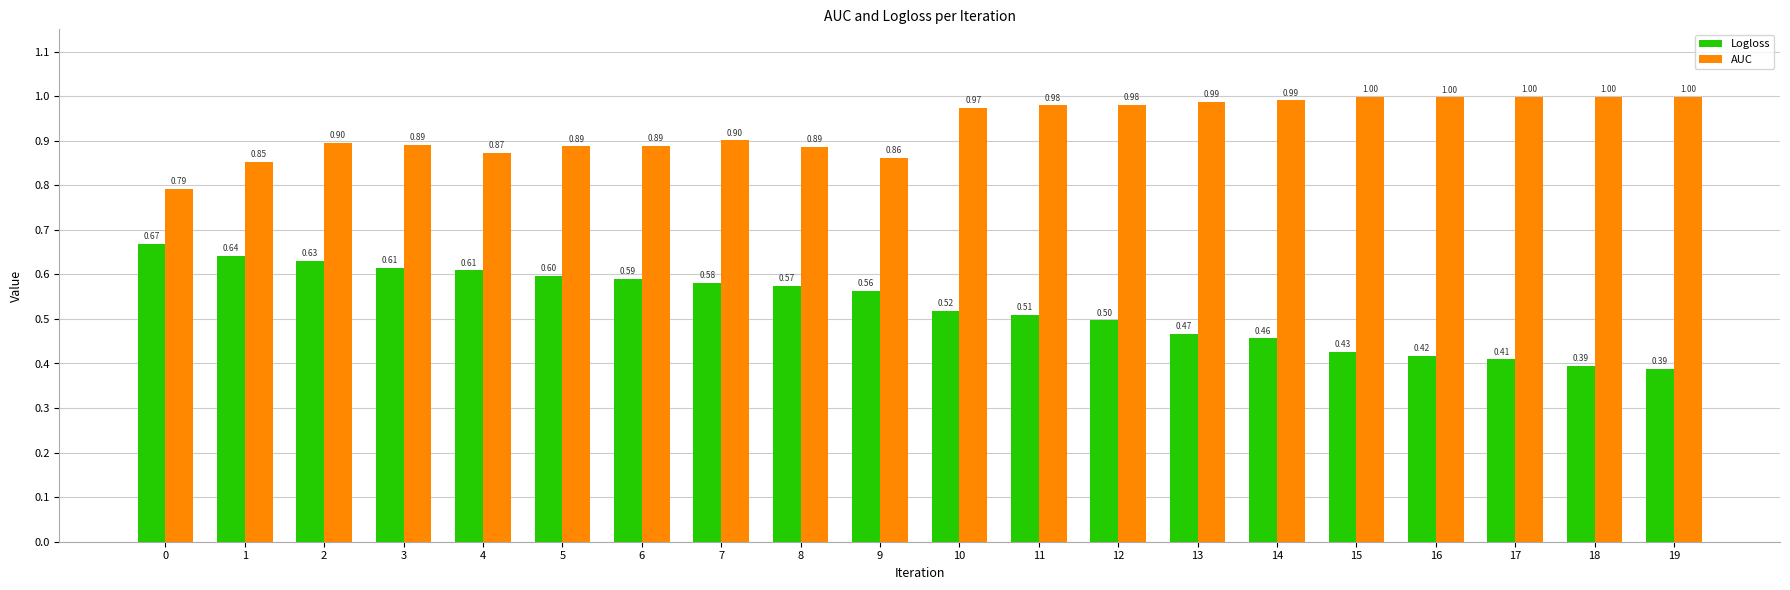

Which series changed the most between 3 and 18?

Logloss